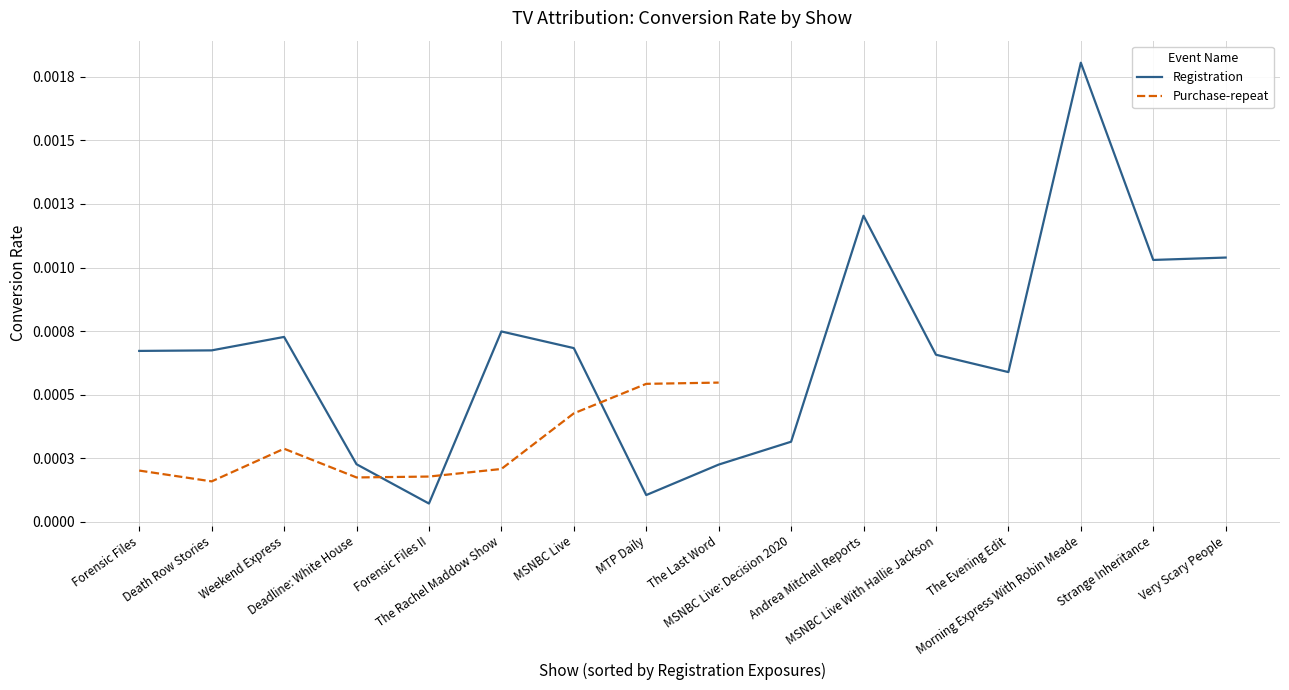

At how many categories does at least one series exceed 0?

16